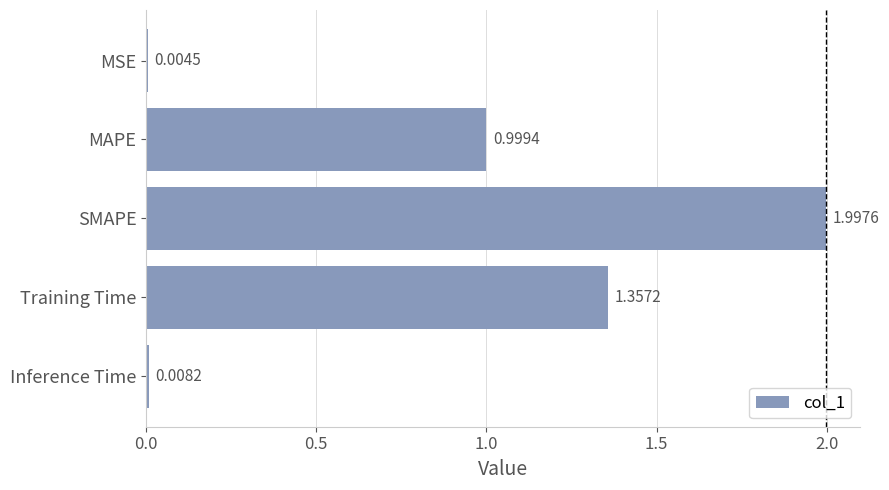

Where is the data nearest to the value 1?

MAPE